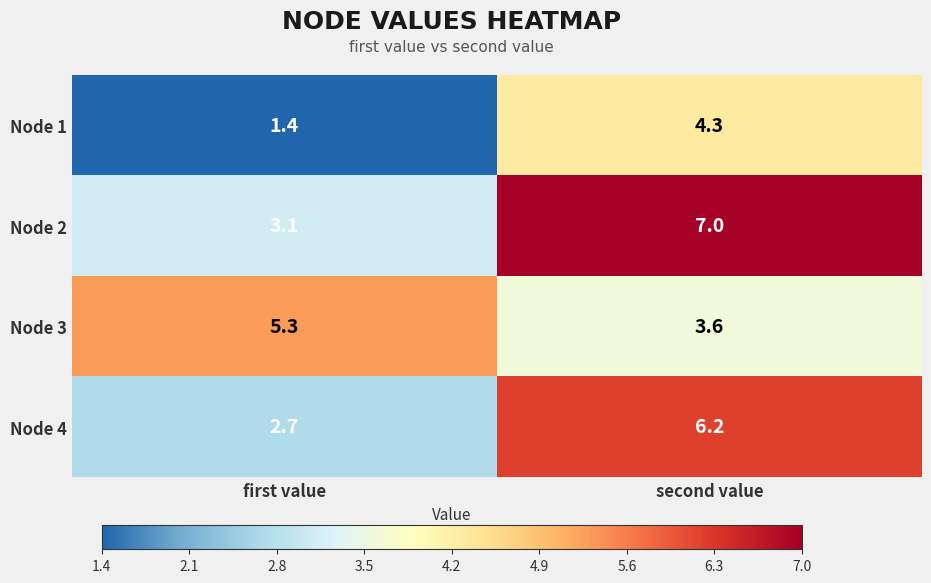

Is it true that Node 2 equals 3.1 at first value?

True